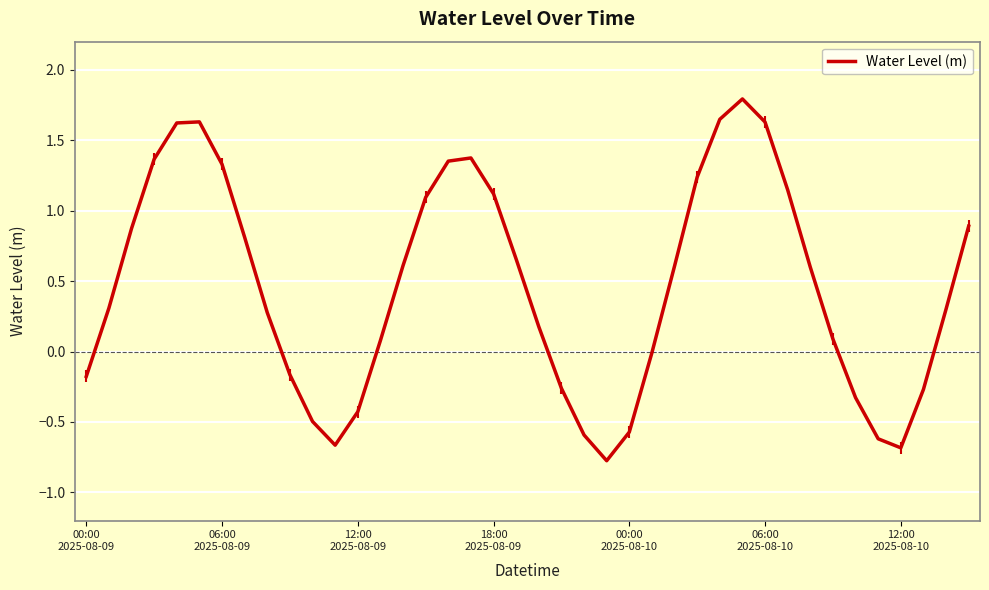

Where is the first local minimum?

11